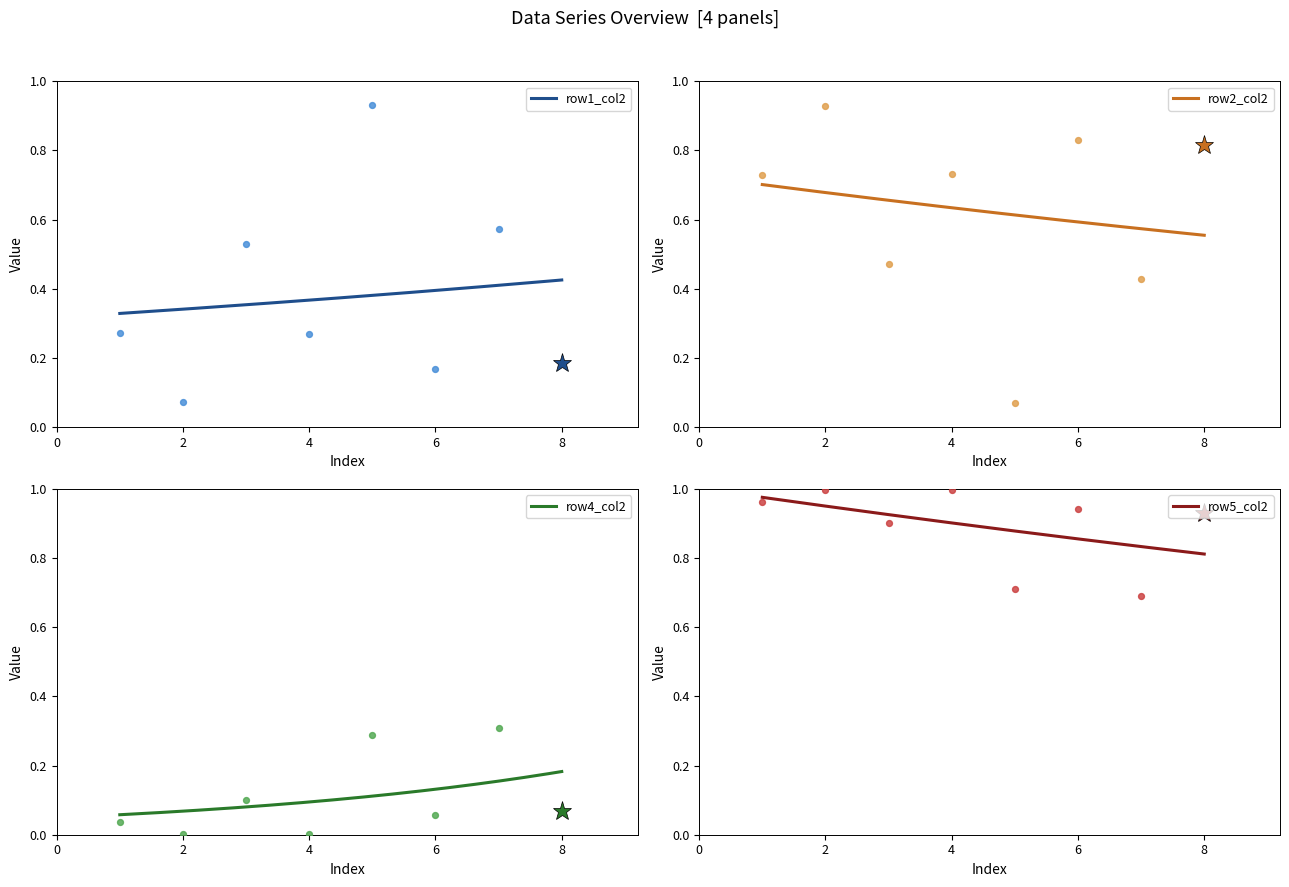

What is the total value across all series at 4?

2.0